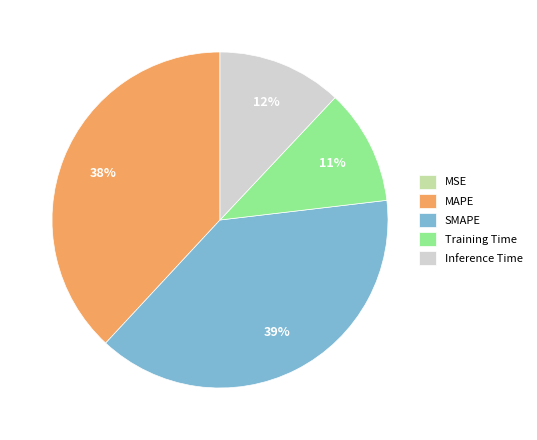

True or false: MAPE accounts for 48% of the total.

False